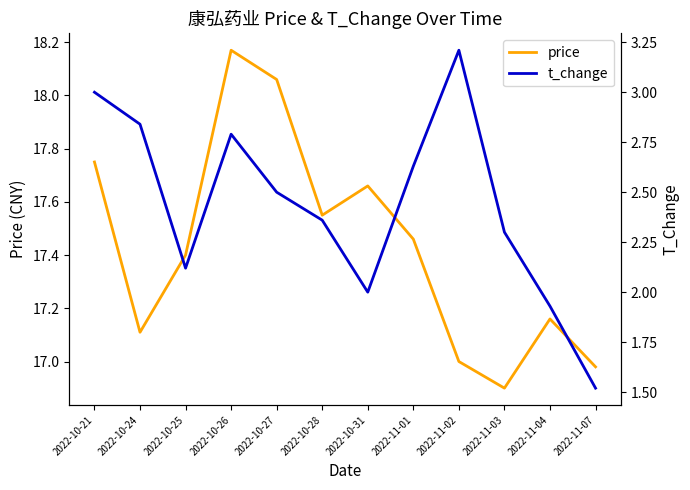

How many values in the price series exceed 17?

9